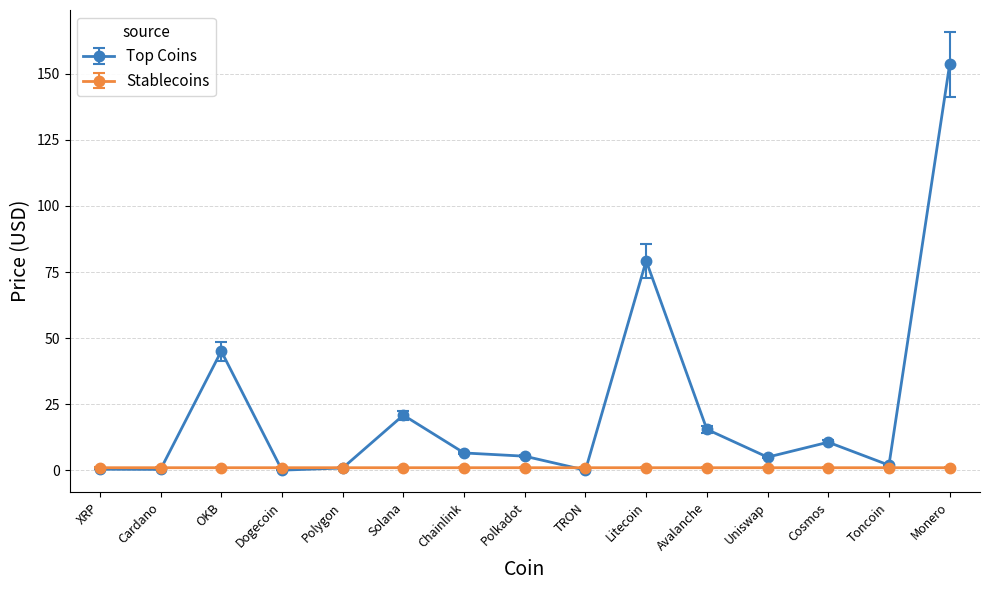

What is the difference between the highest and lowest values at Chainlink?

5.6